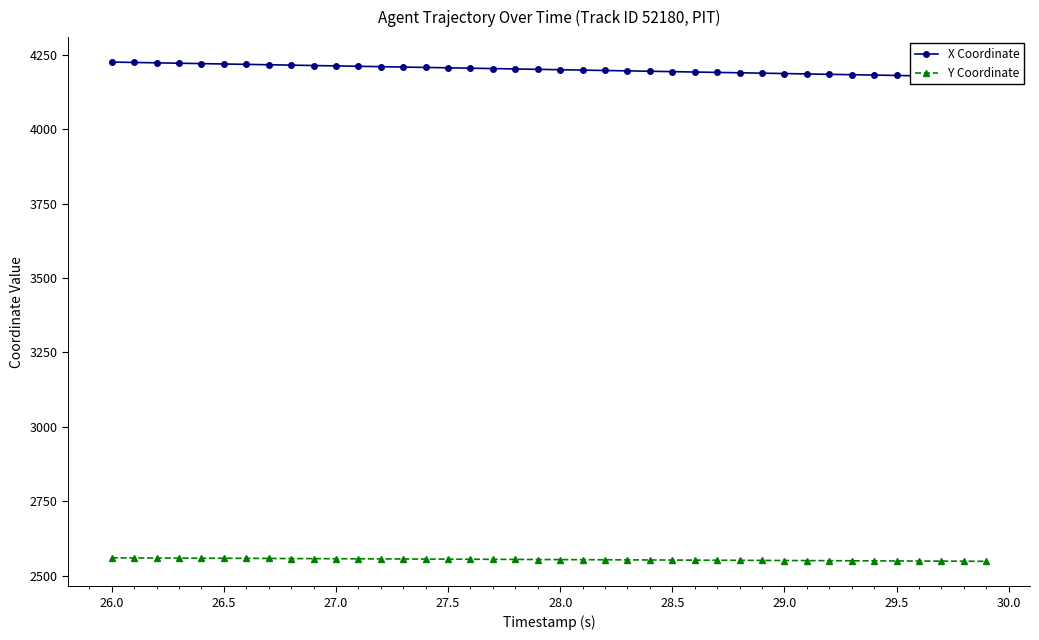

Where does the Y Coordinate series first go above 2554?

26.0